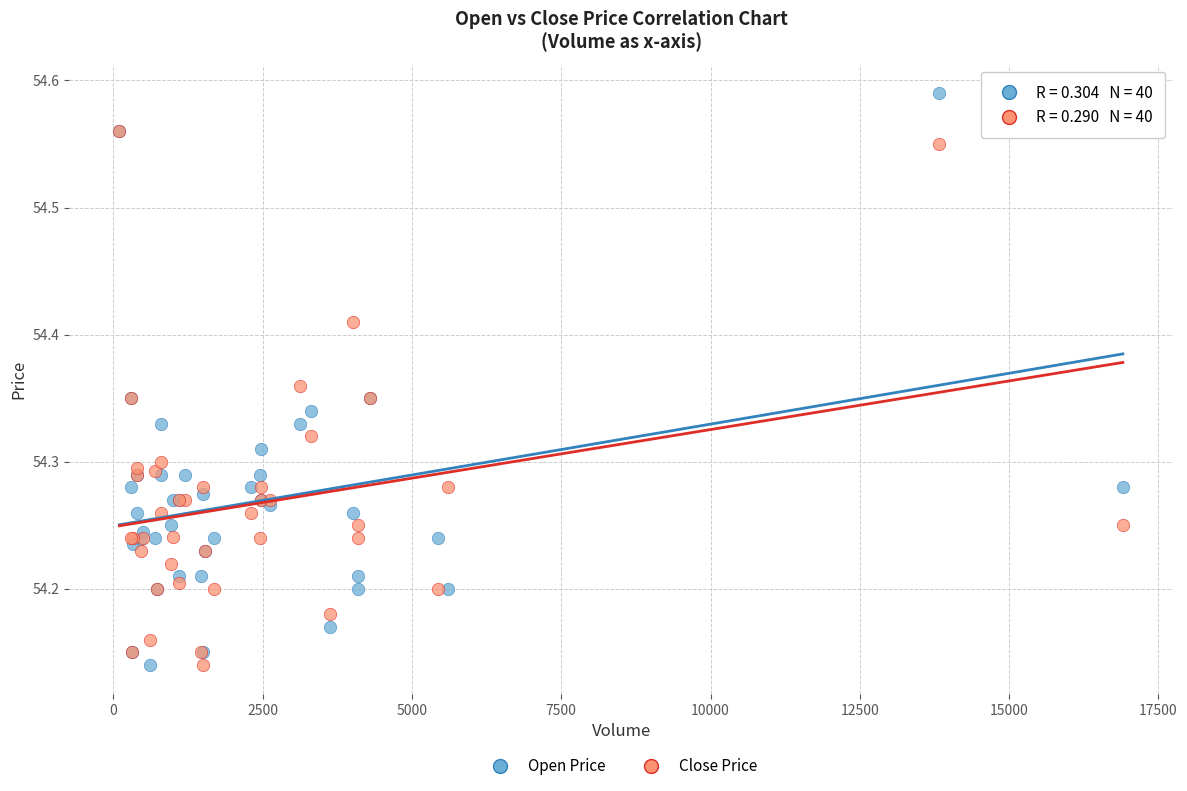

What are all the series names shown in the legend?

Open Price, Close Price